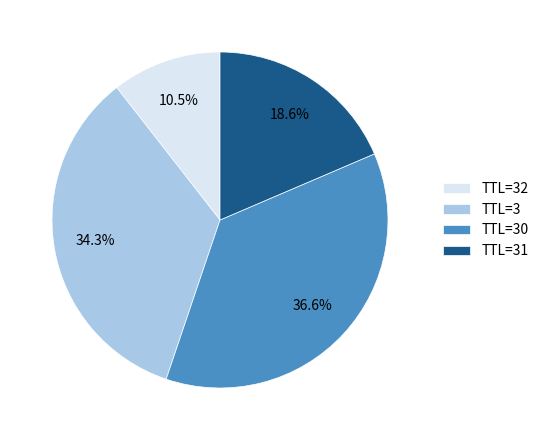

What is the largest slice in the pie chart?

TTL=30